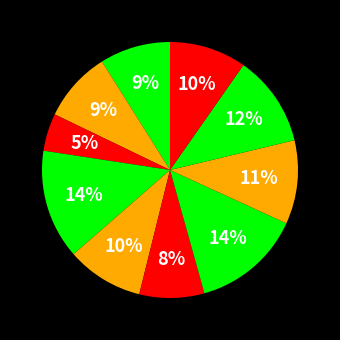

Count the number of slices in the pie.

10